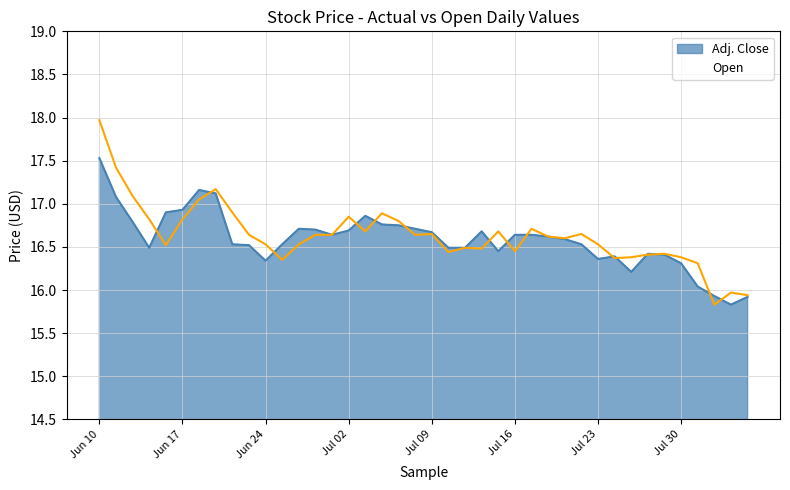

What is the label of the 37th point from the left?

Jul 31